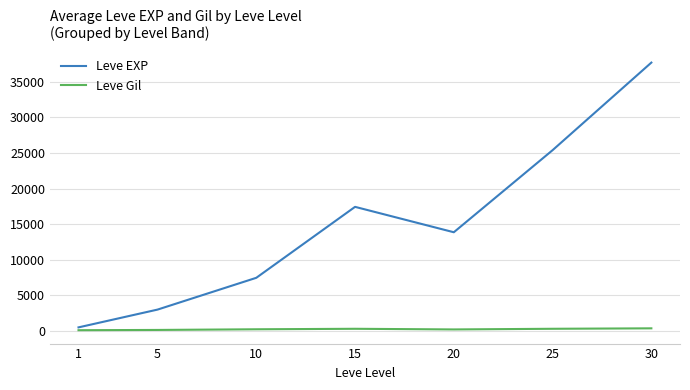

At which category does Leve EXP reach its first local valley?

20